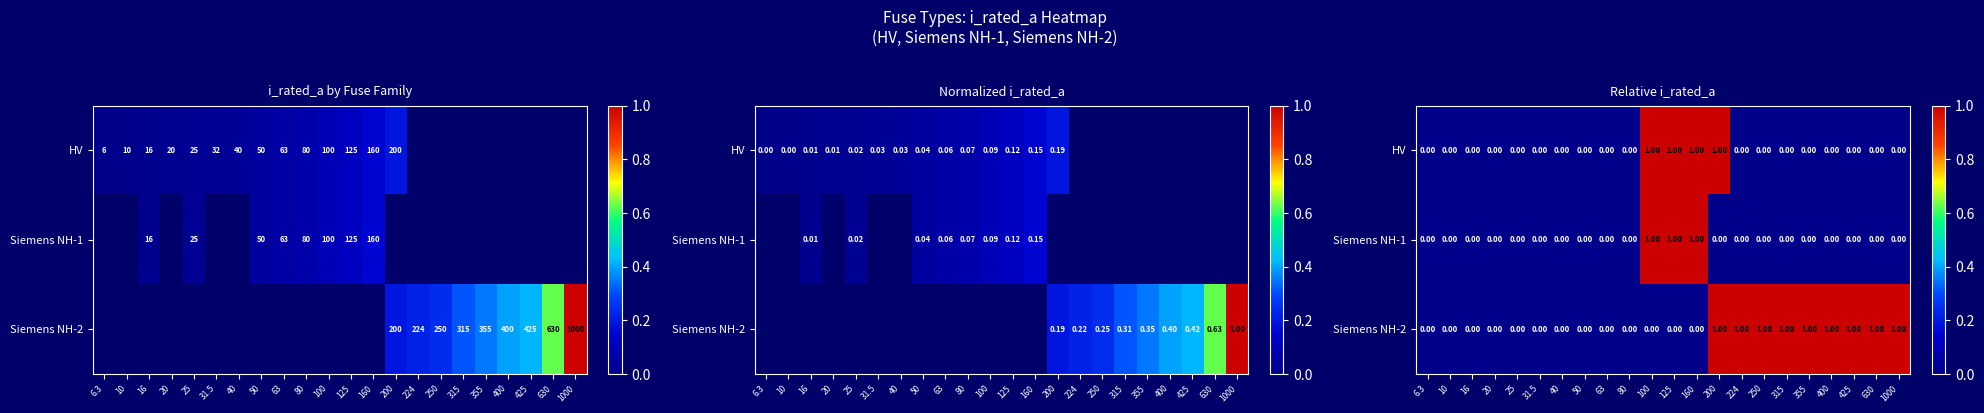

Is the value of HV at 355 greater than the value of Siemens NH-1 at 25?

No